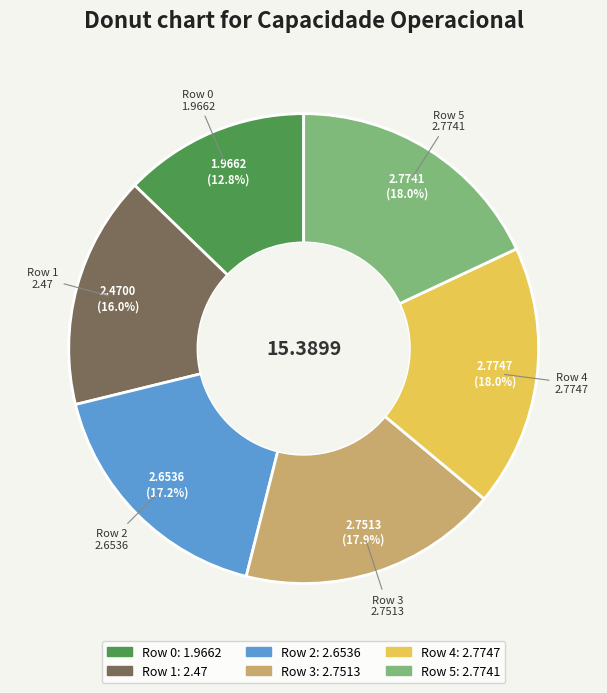

Does any single category account for the majority?

No